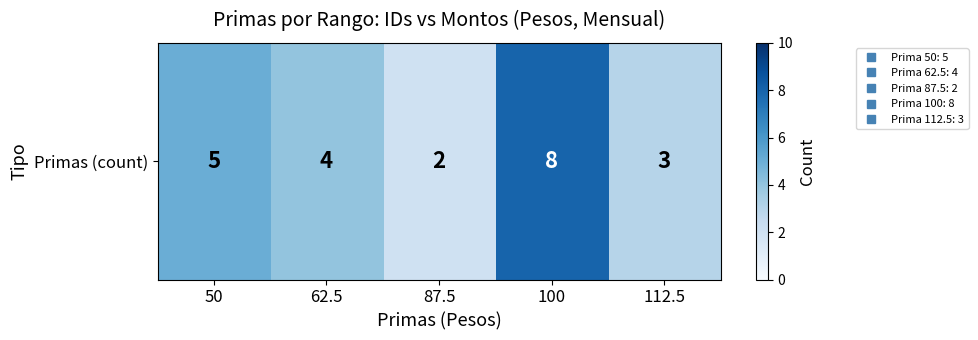

What is the change in value from 62.5 to 100?

+4